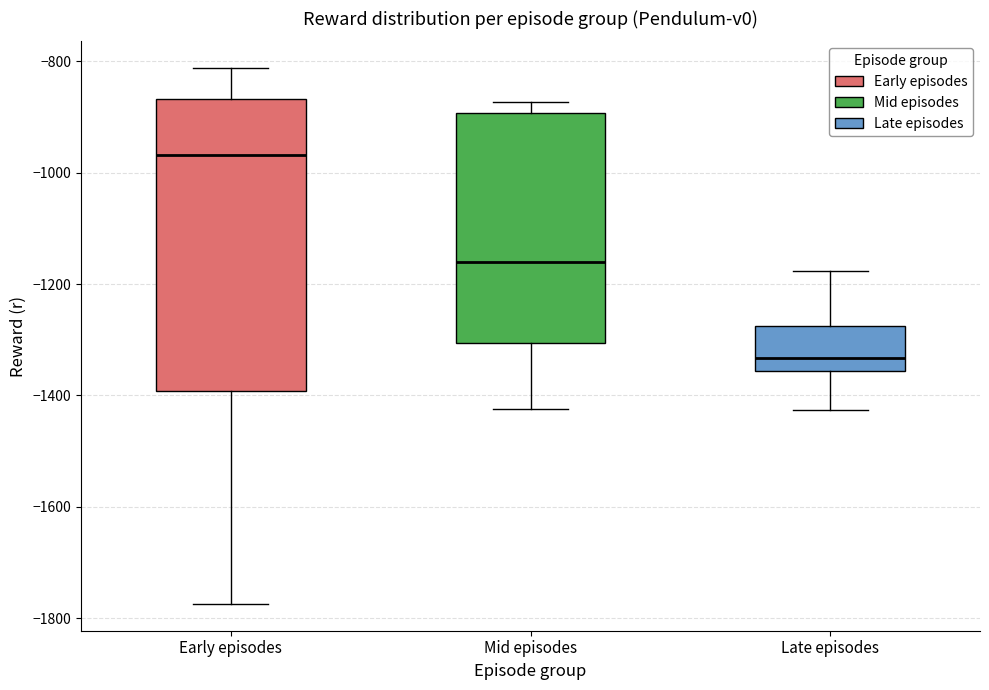

Comparing the boxes themselves (not the whiskers), which one is the tallest?

Early episodes